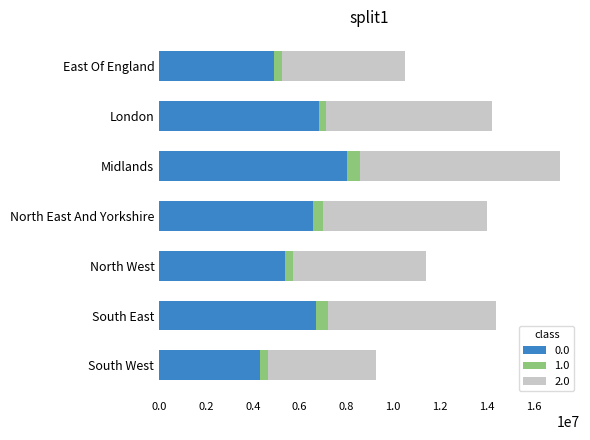

The value of 0.0 at South West is 2321577. True or false?

False